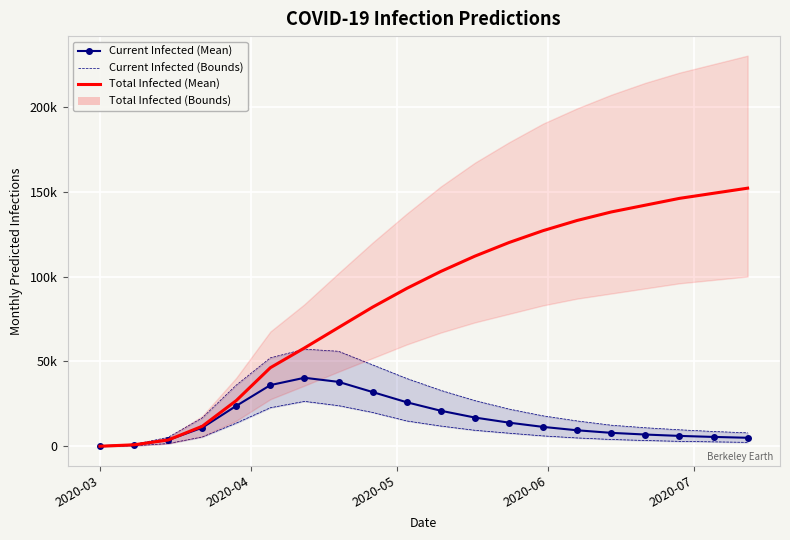

Count the number of data series in this chart.

4